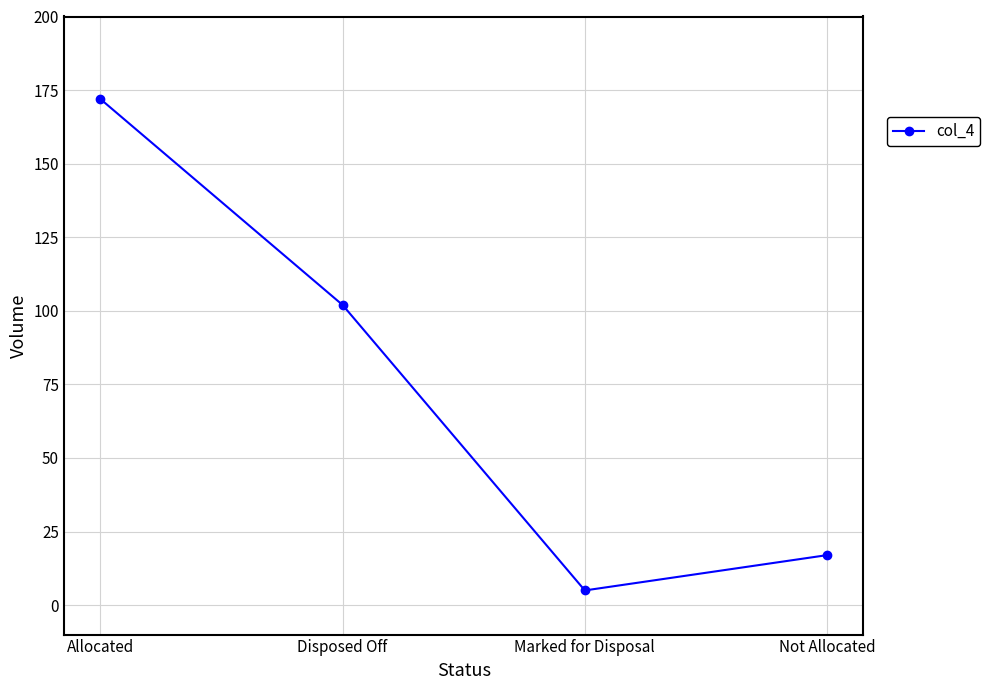

Reading left to right, extract all data points from this chart.

Allocated=172	Disposed Off=102	Marked for Disposal=5	Not Allocated=17